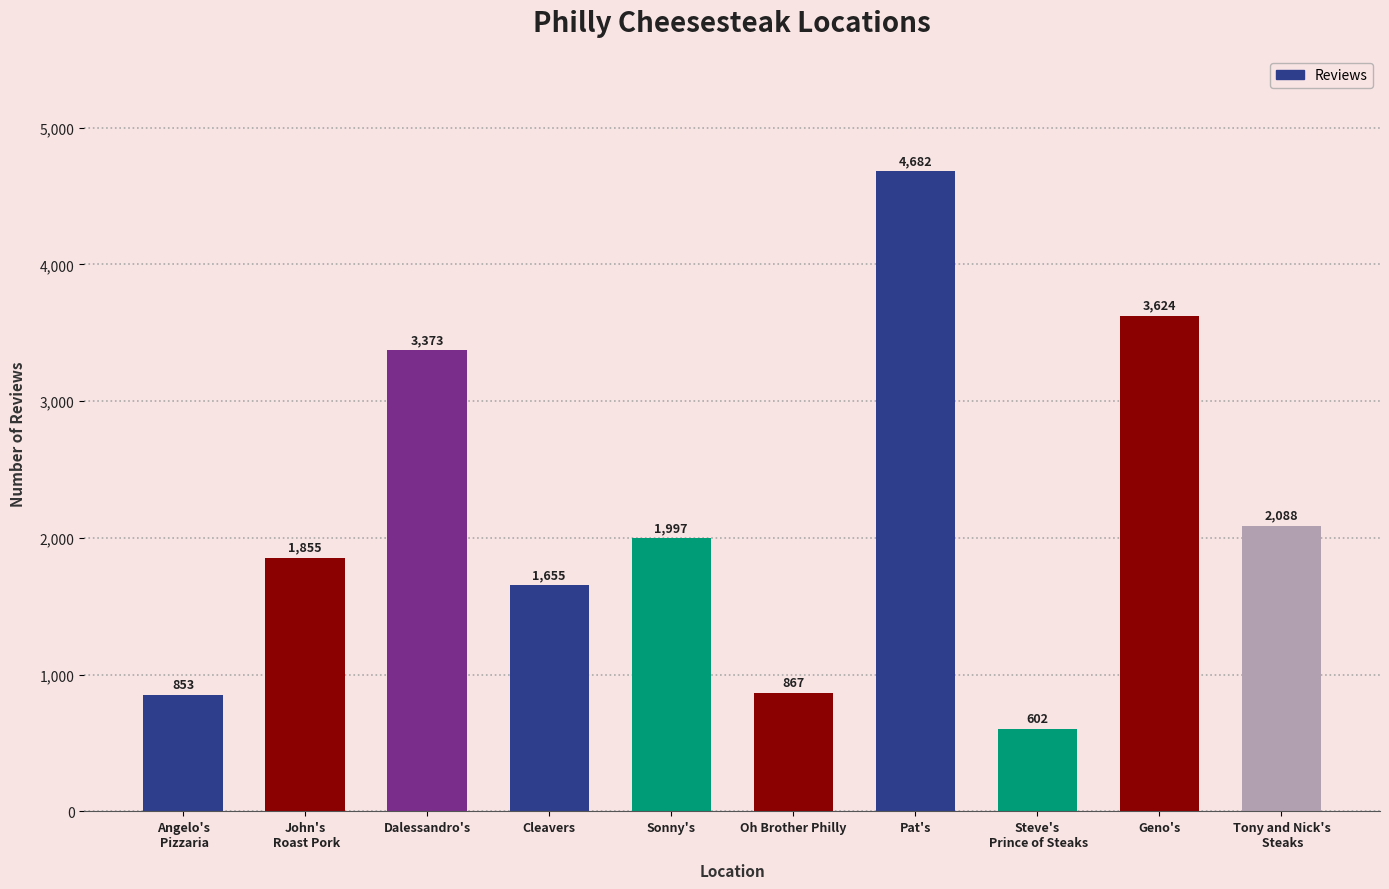

Reading left to right, transcribe all the data shown in this chart.

853	1855	3373	1655	1997	867	4682	602	3624	2088